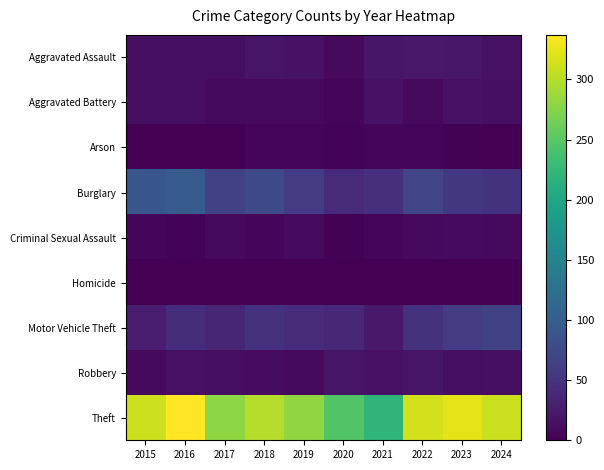

At how many categories does at least one series exceed 297?

6